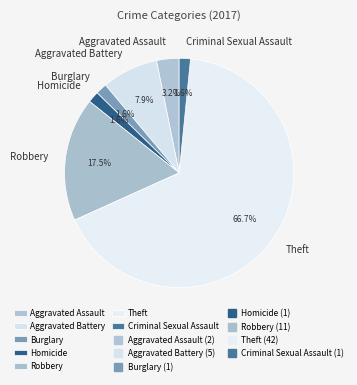

The Theft slice represents 67% of the pie. True or false?

True